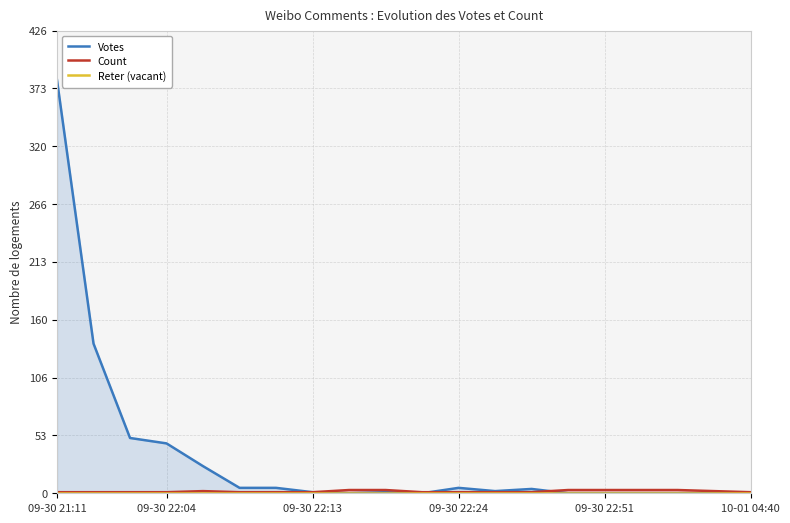

How many positive values does the Votes series have?

12